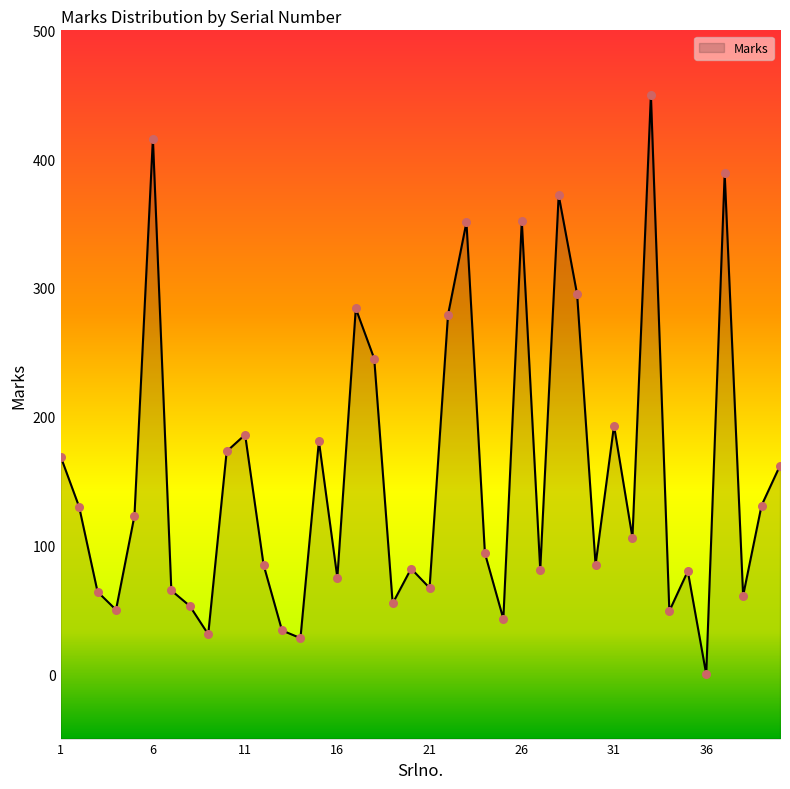

What is the change in value from 30 to 37?

+304